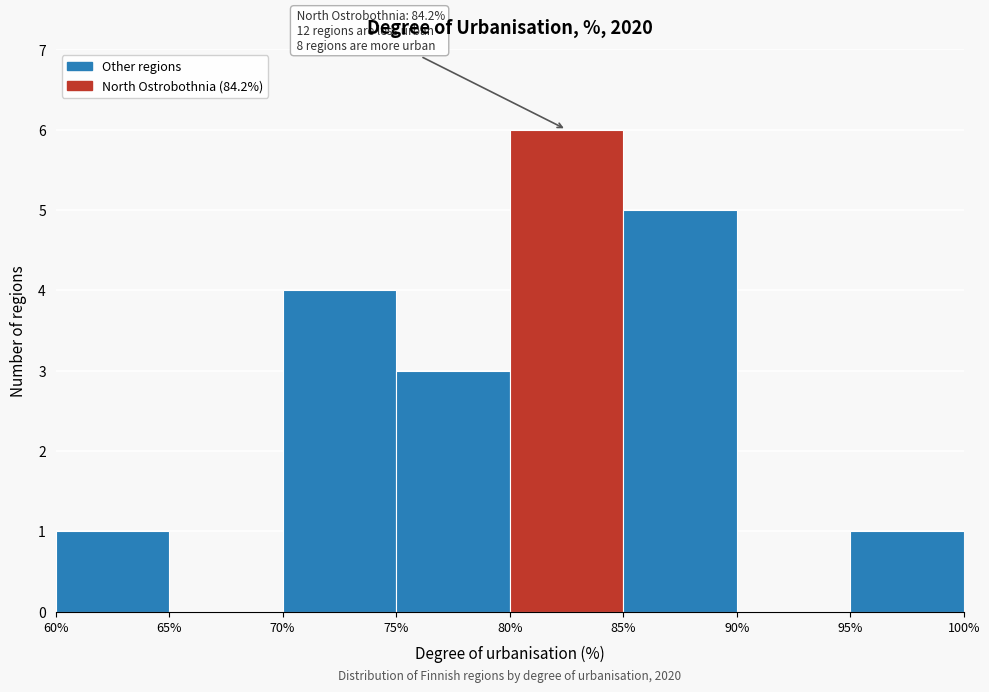

Over which range of the x-axis is the bar tallest?

80% to 85%